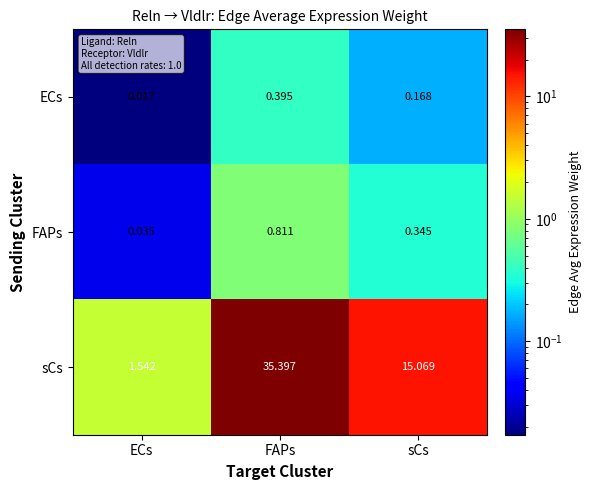

At which label does sCs reach its minimum?

ECs